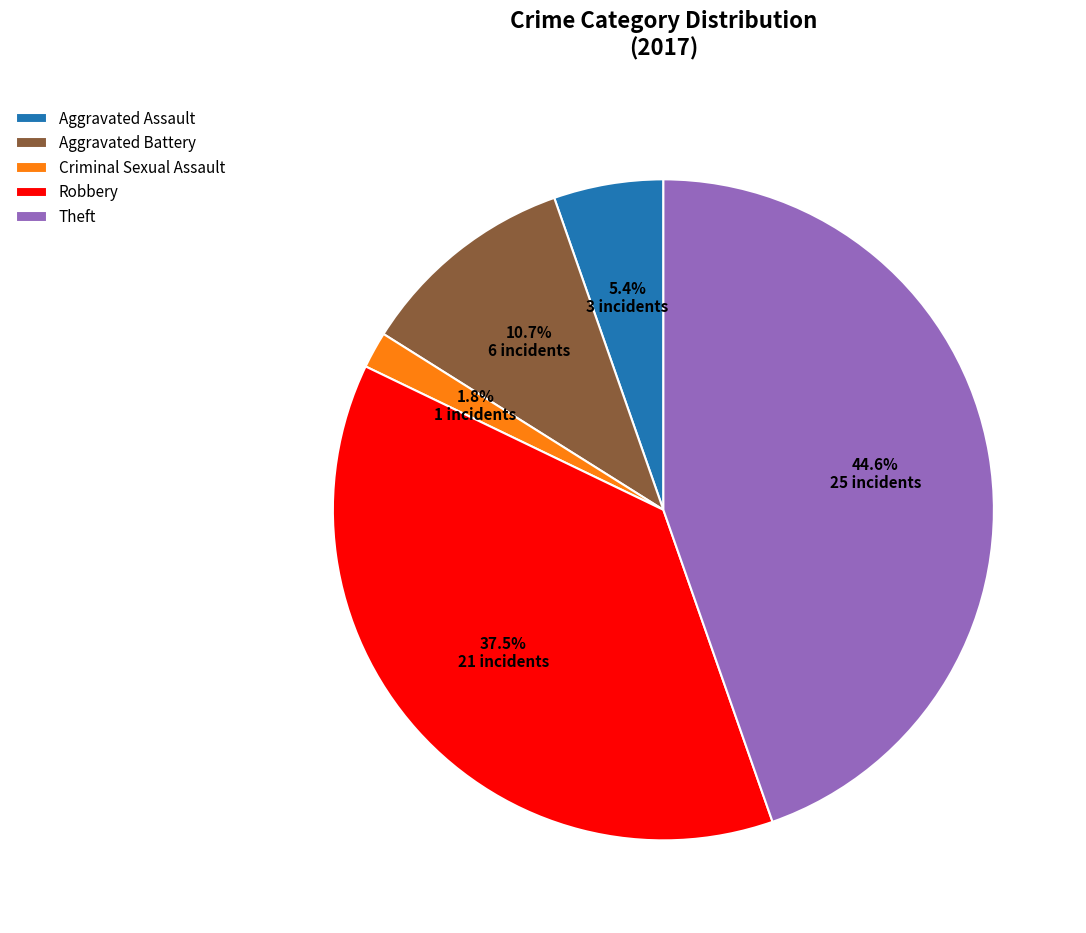

Does any single category account for the majority?

No